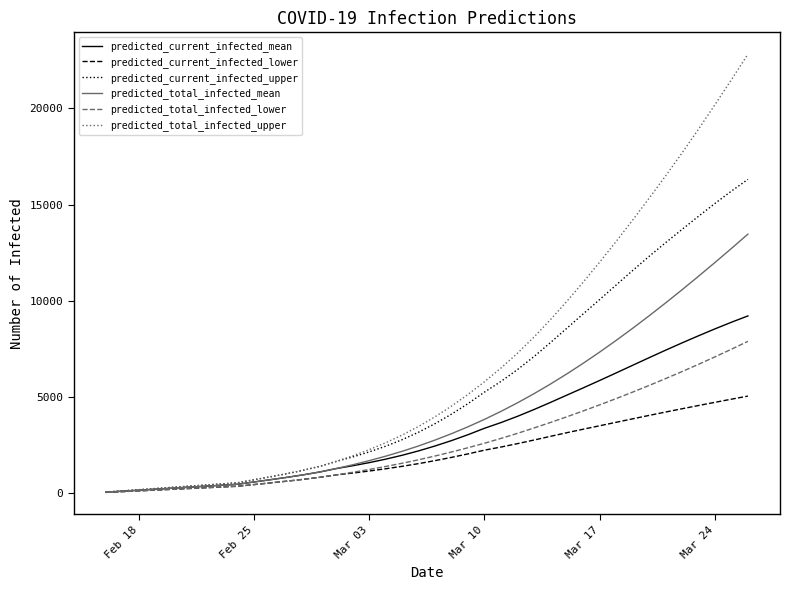

Which series has the largest total across all categories?

predicted_total_infected_upper